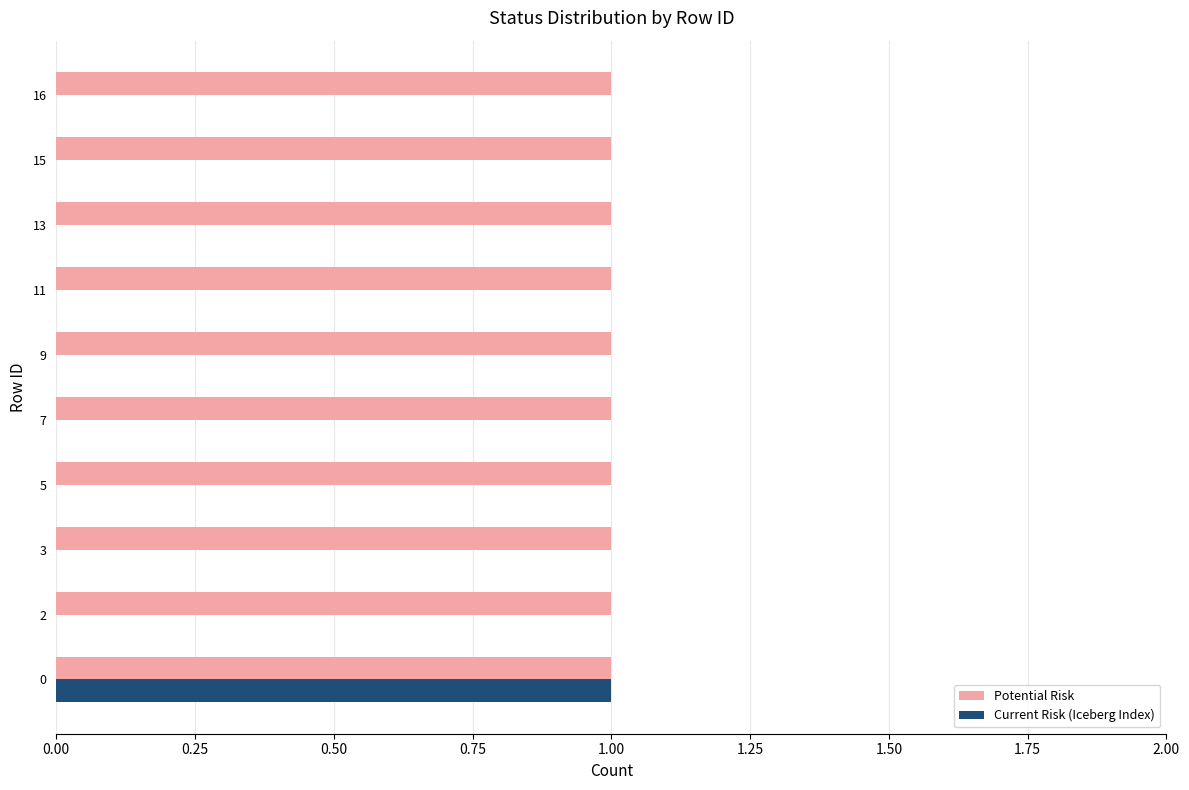

Which series has the largest total across all categories?

Potential Risk